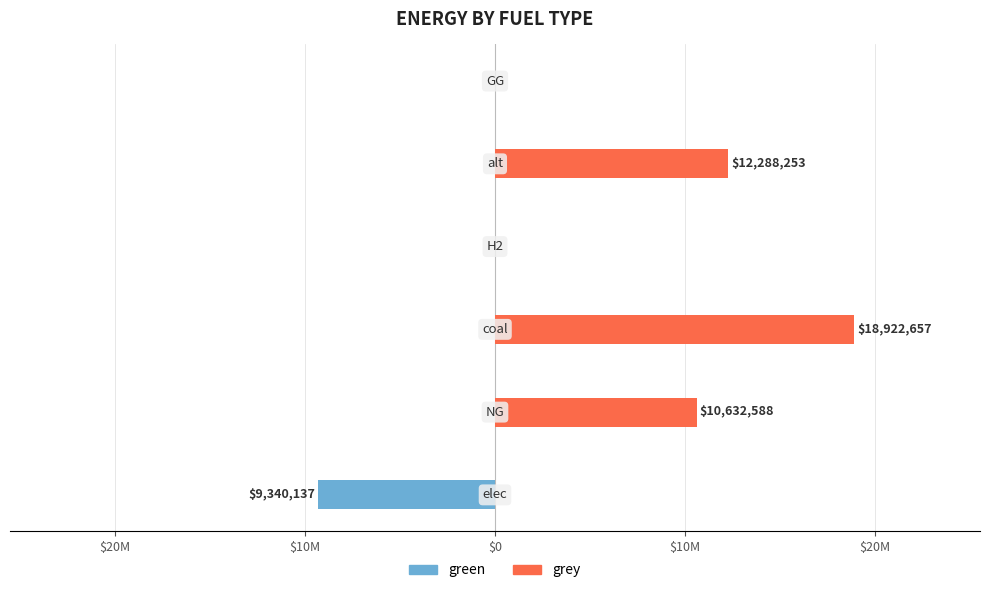

How many distinct data groups are displayed?

2